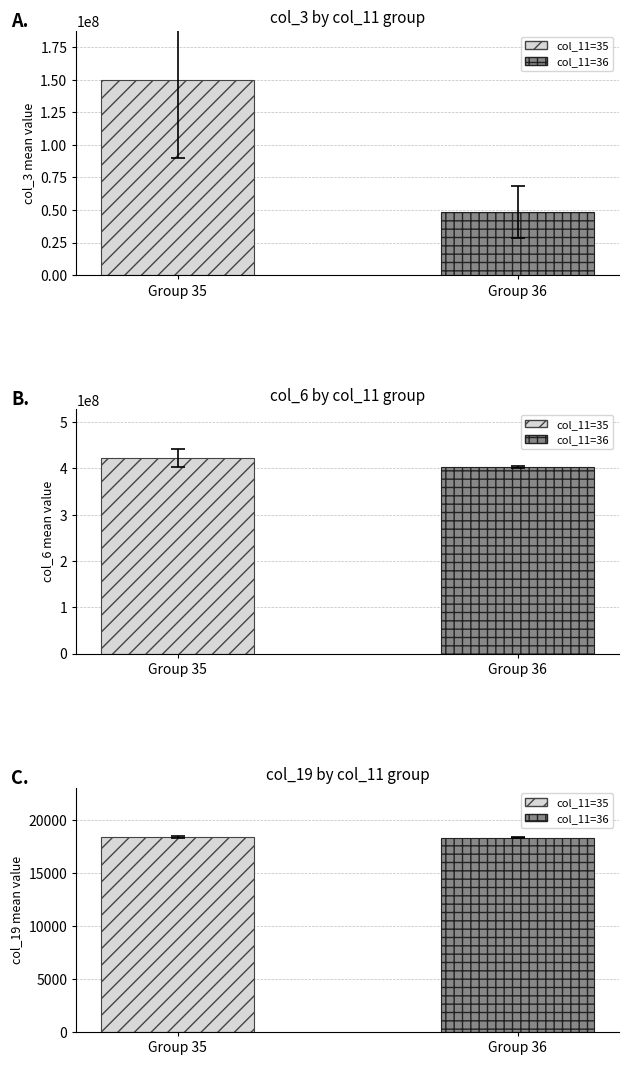

At which label does col_19 reach its peak?

35